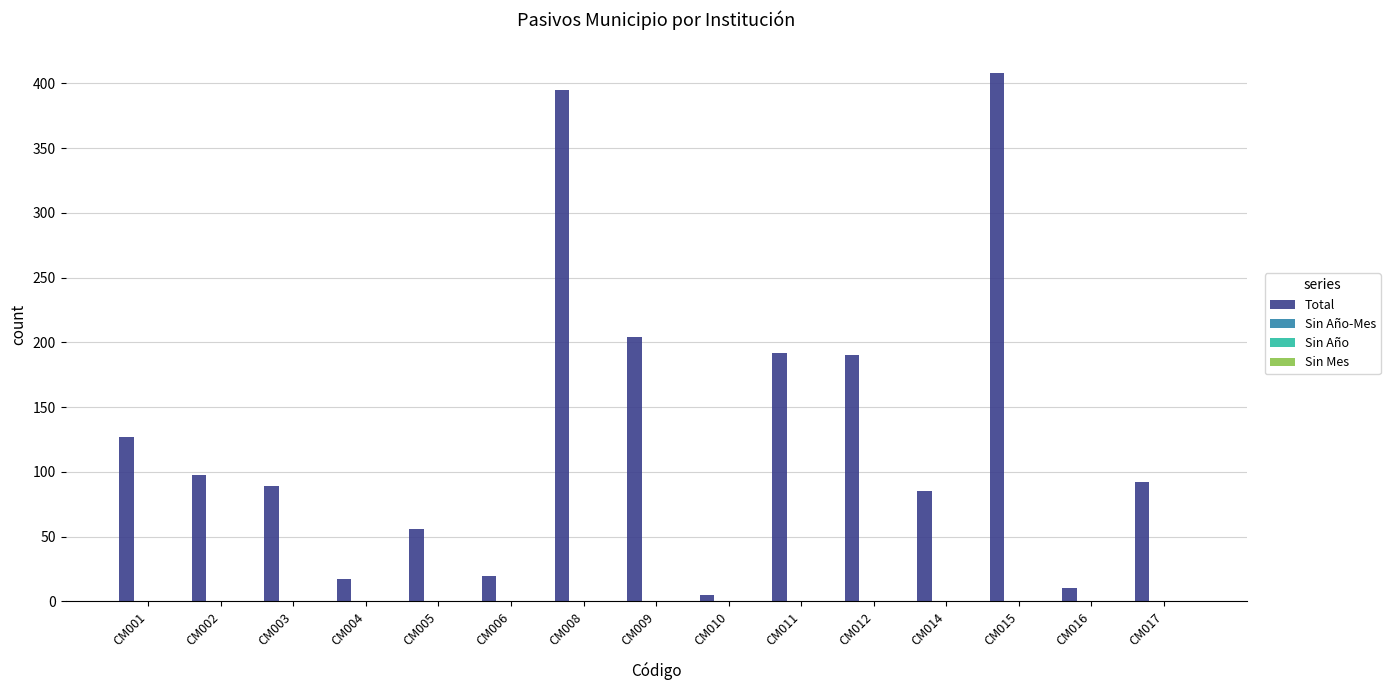

What is the maximum value shown in the chart?

408